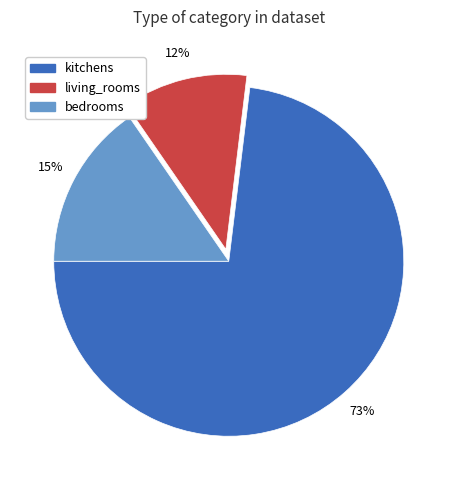

The living_rooms slice represents 12% of the pie. True or false?

True